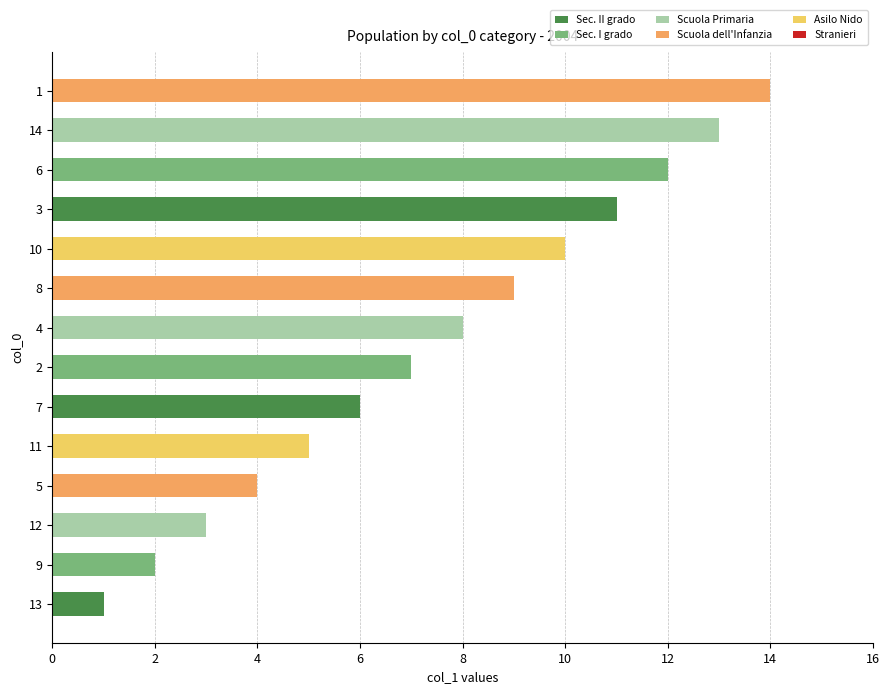

How many categories are shown in the chart?

14